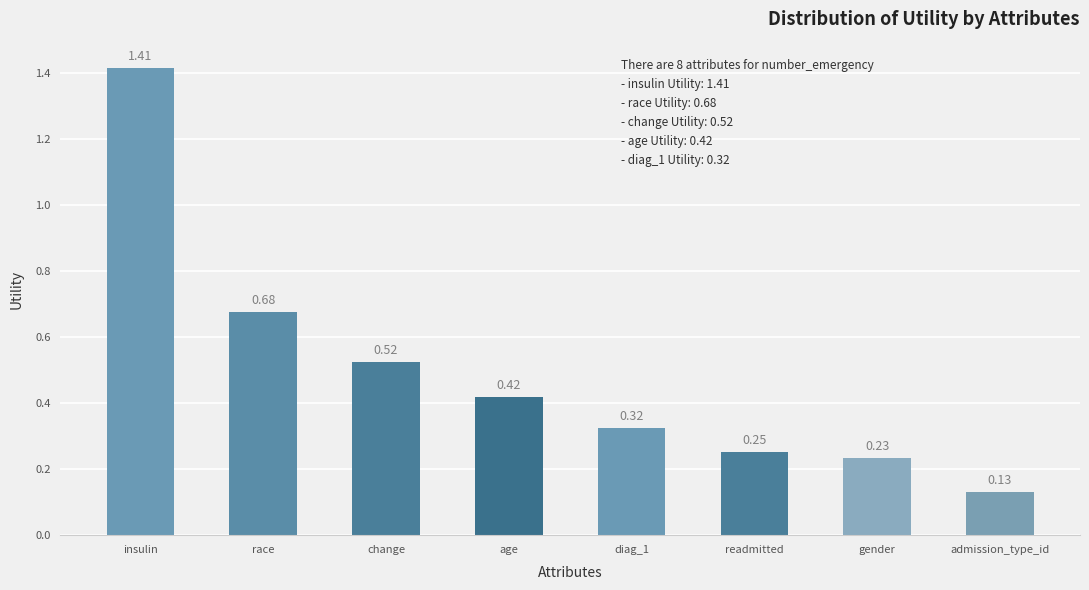

What is the label of the 3rd bar from the left?

change